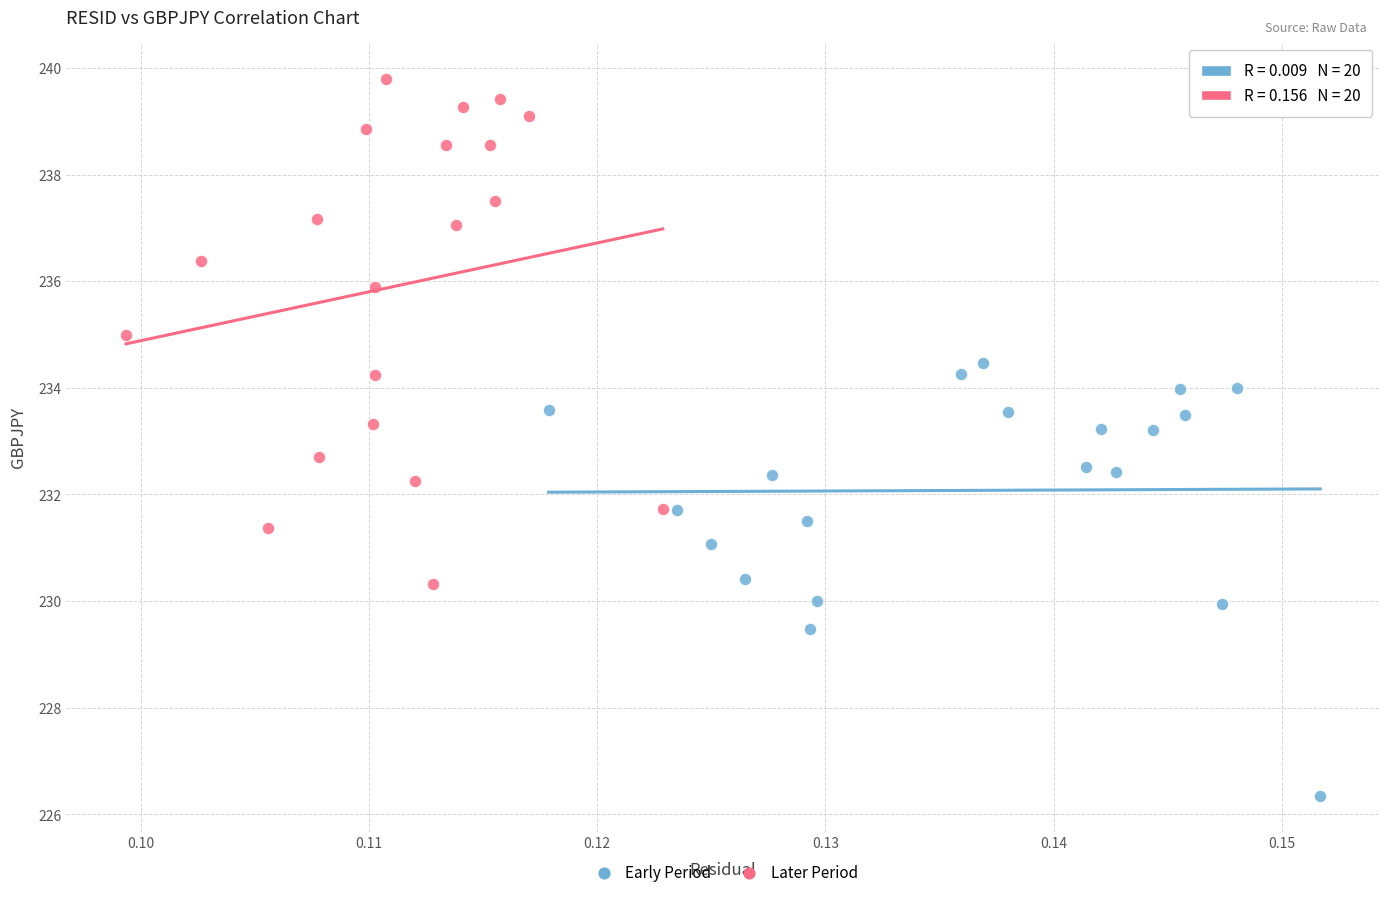

Which series contains the highest Y value?

Later Period